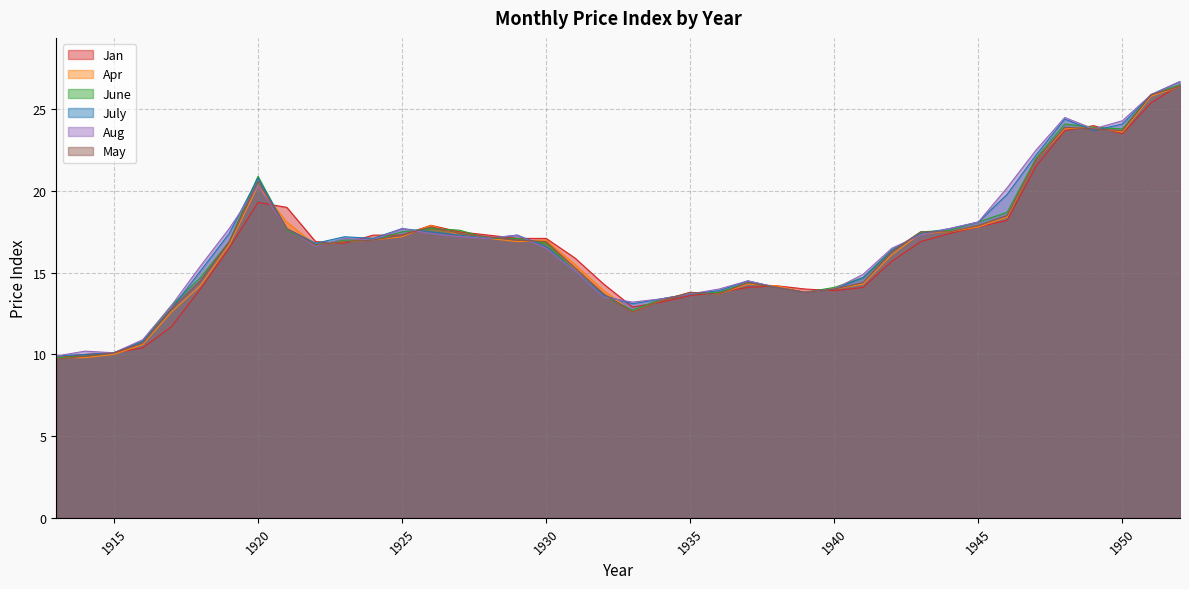

Is the value of May at 1922 greater than the value of June at 1934?

Yes